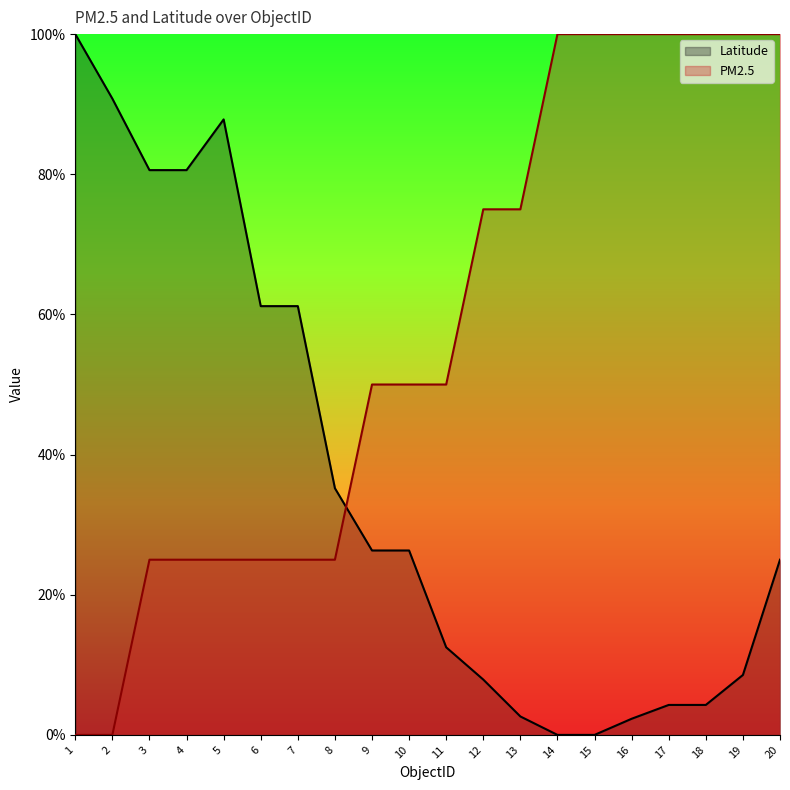

At 5, list the series in order from smallest to largest.

PM2.5, Latitude